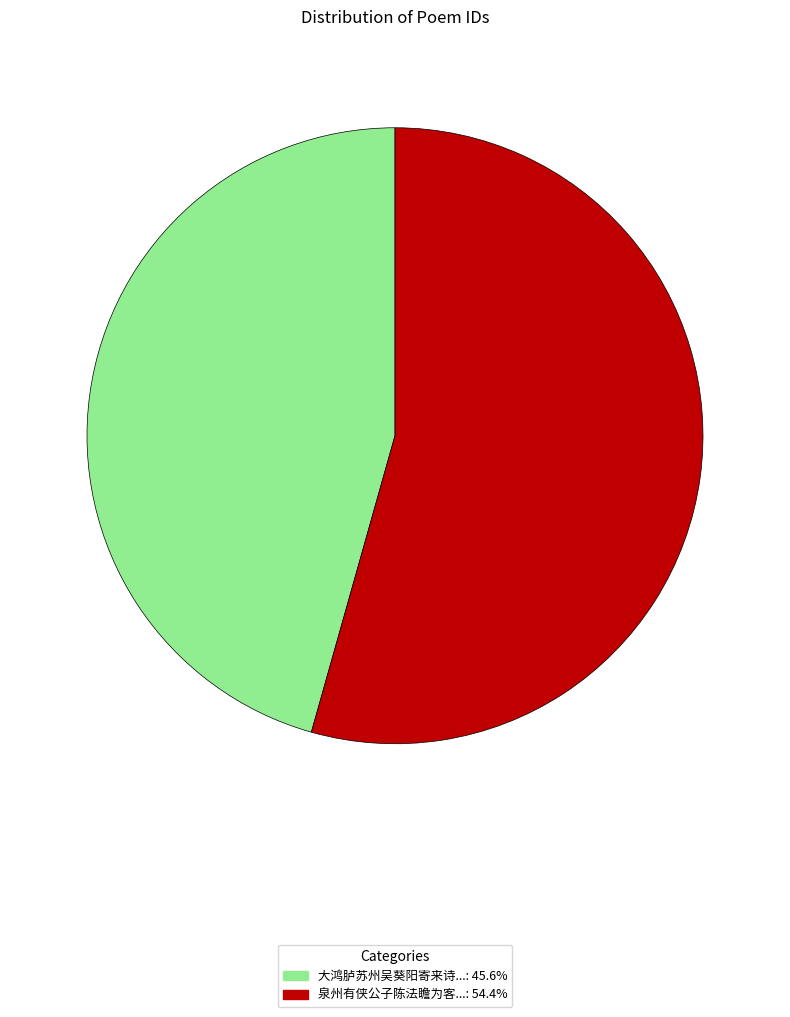

Is there a majority slice in this chart?

Yes